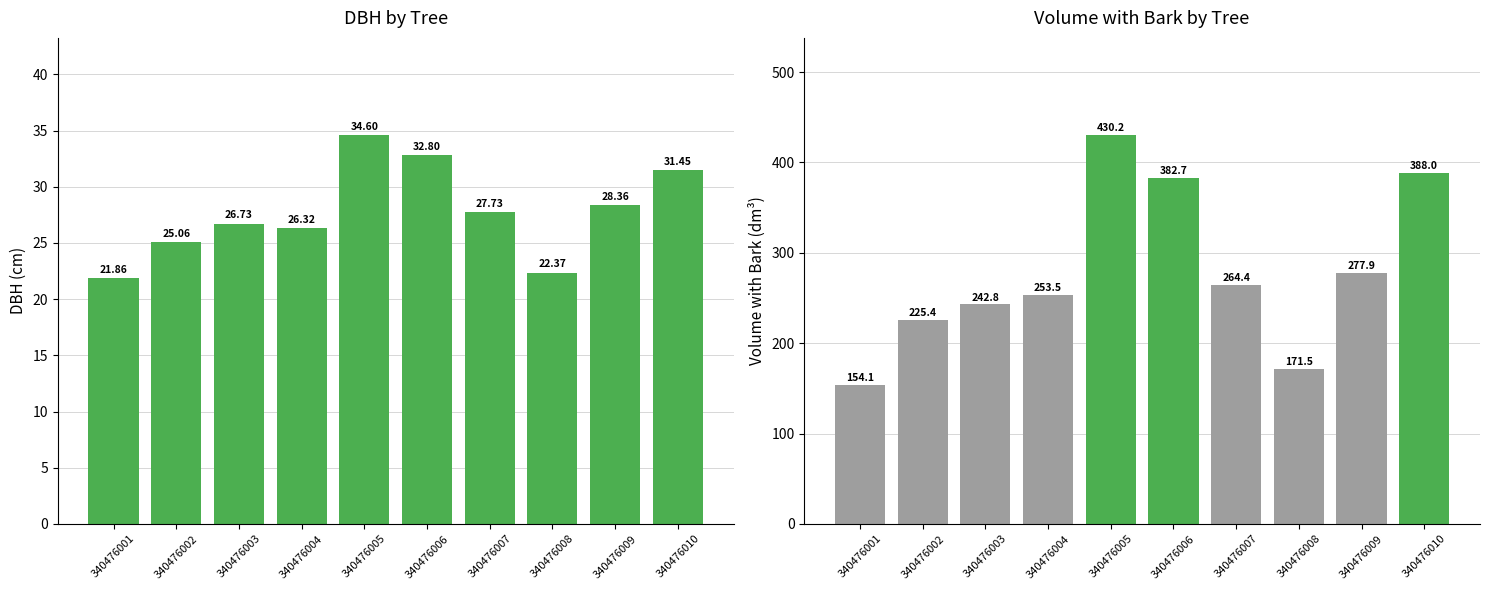

Rank the series by their maximum value, from lowest to highest.

dbh, v_con_corteza